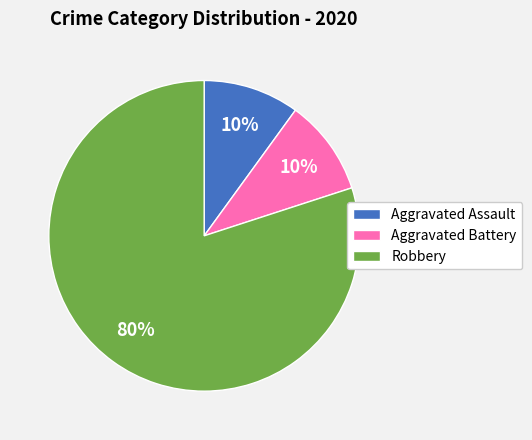

How many slices are in this pie chart?

3